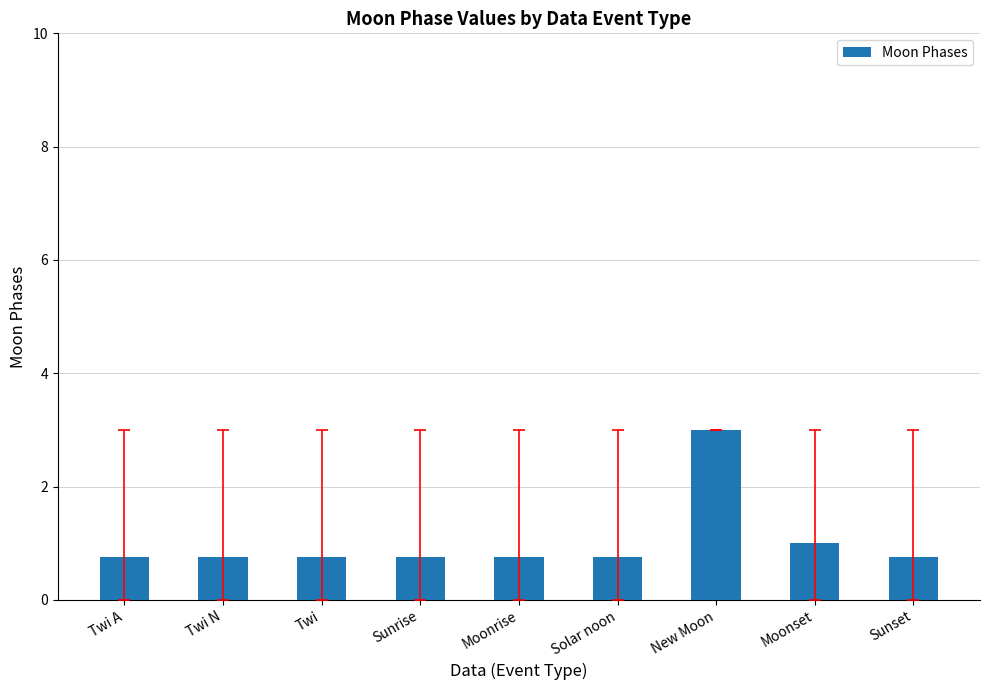

What position from the left is New Moon?

7